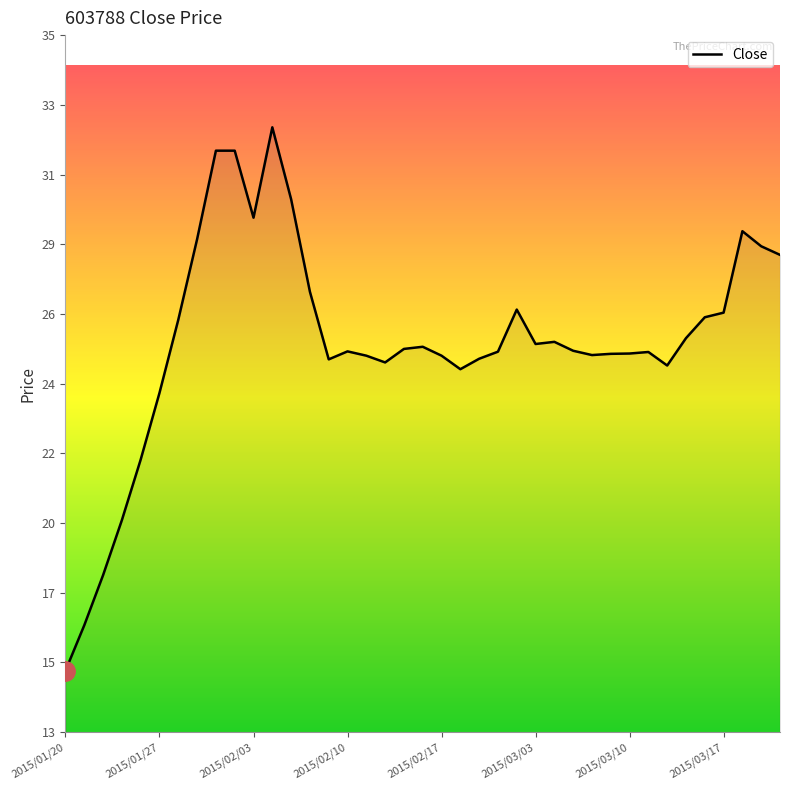

List the labels in order of value, largest first.

2015/02/04, 2015/01/30, 2015/02/02, 2015/02/05, 2015/02/03, 2015/03/18, 2015/01/29, 2015/03/19, 2015/03/20, 2015/02/06, 2015/03/02, 2015/03/17, 2015/03/16, 2015/01/28, 2015/03/13, 2015/03/04, 2015/03/03, 2015/02/16, 2015/02/13, 2015/03/05, 2015/02/10, 2015/02/27, 2015/03/11, 2015/03/10, 2015/03/09, 2015/03/06, 2015/02/11, 2015/02/17, 2015/02/26, 2015/02/09, 2015/02/12, 2015/03/12, 2015/02/25, 2015/01/27, 2015/01/26, 2015/01/23, 2015/01/22, 2015/01/21, 2015/01/20